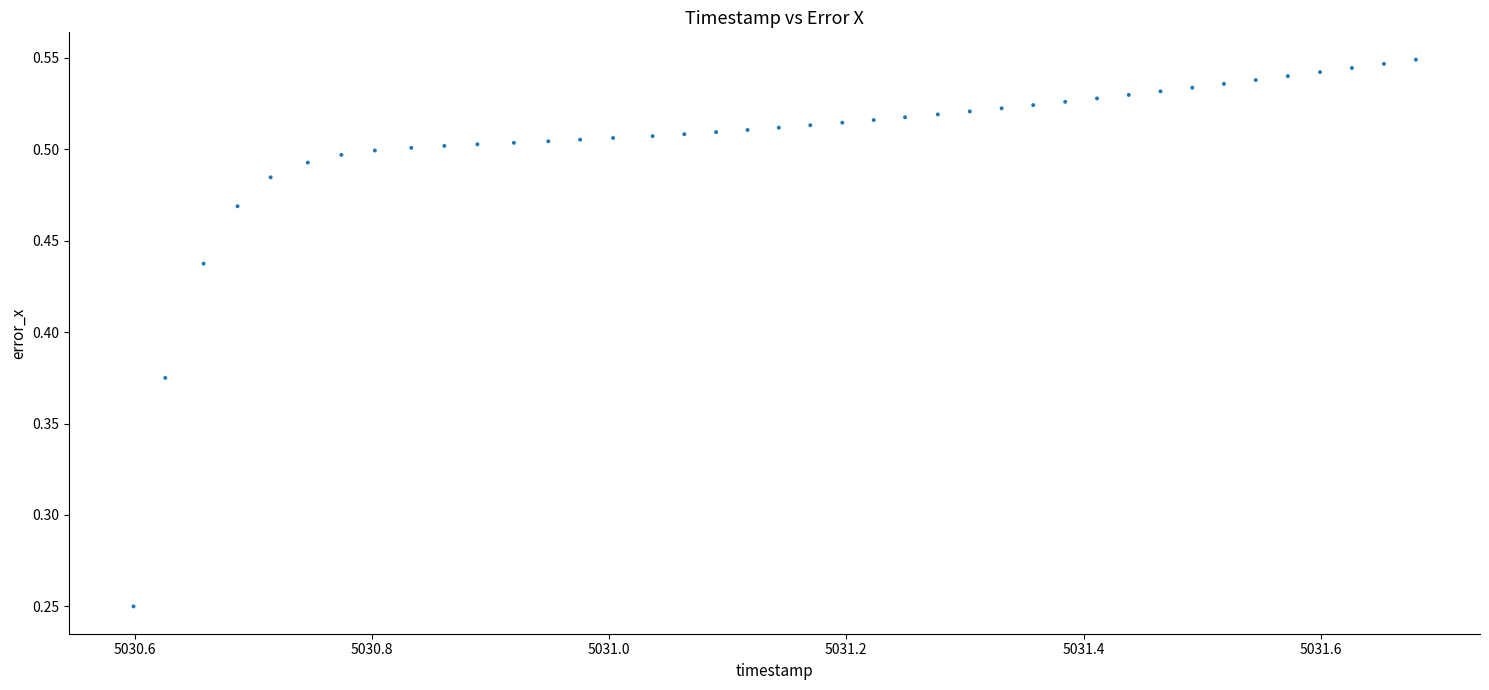

What is the range of Y values (max minus min)?

0.3